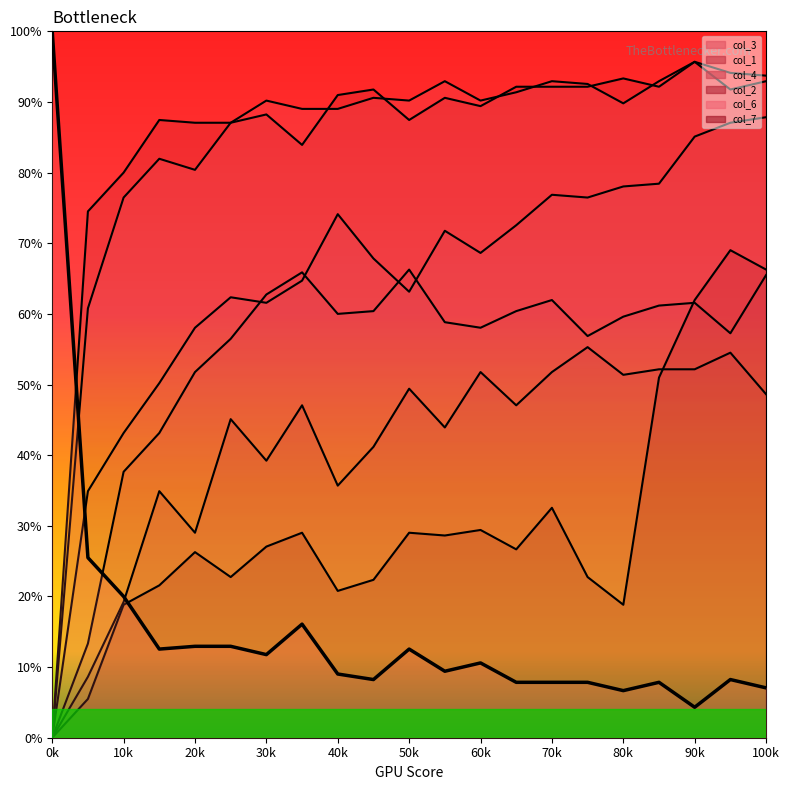

How many lines are shown in the chart?

1